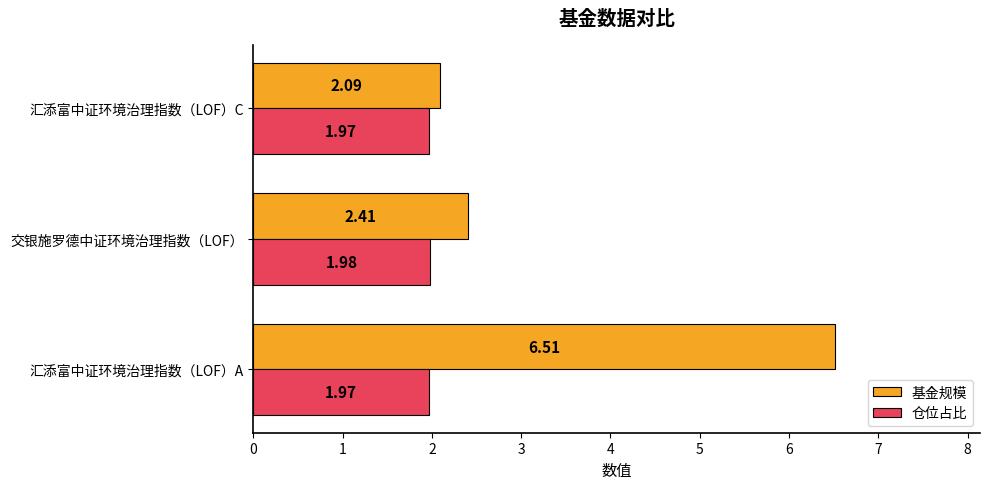

Count the number of categories in the chart.

3